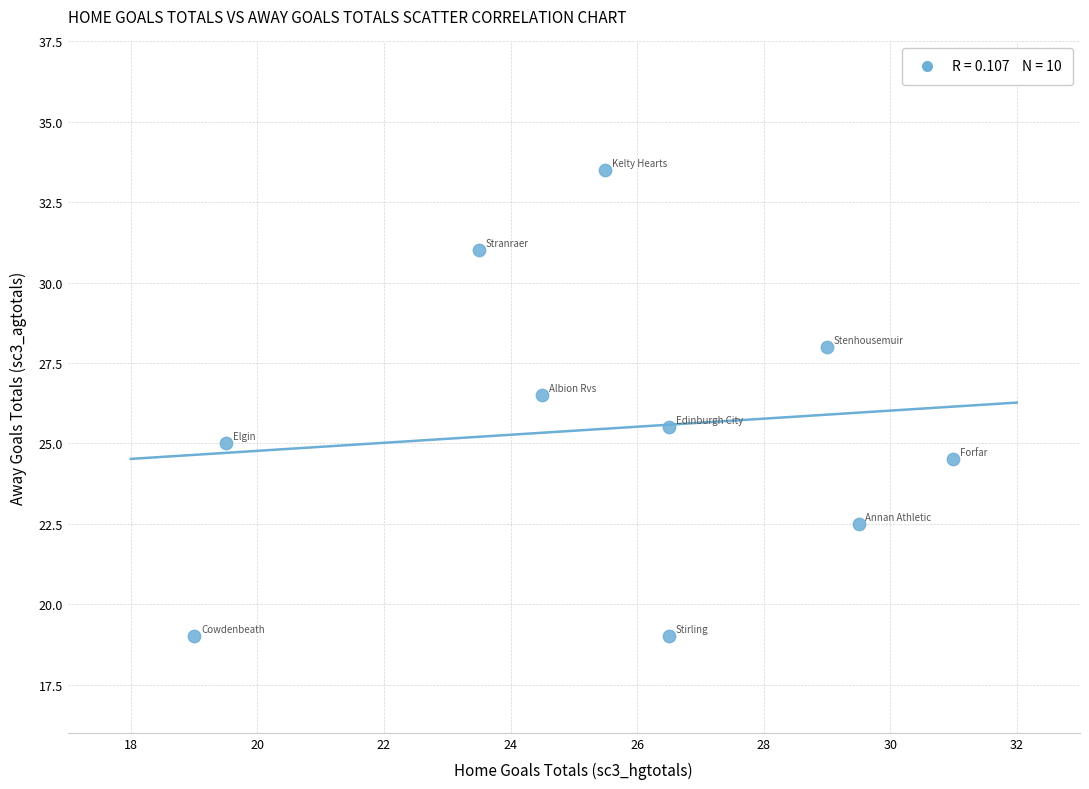

What is the average X value?

25.4